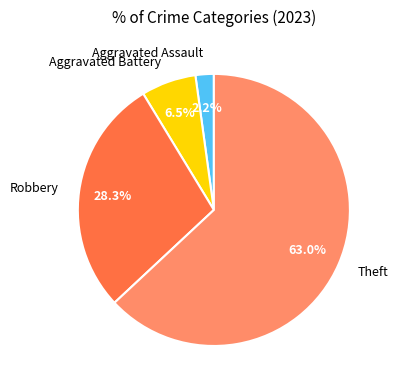

True or false: Robbery accounts for 28% of the total.

True